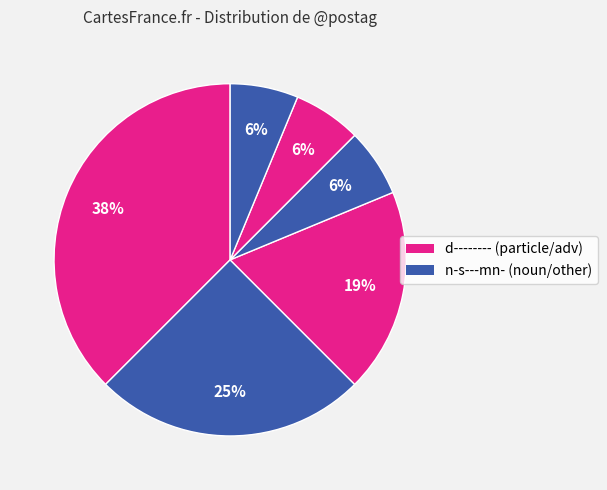

How many slices are in this pie chart?

6